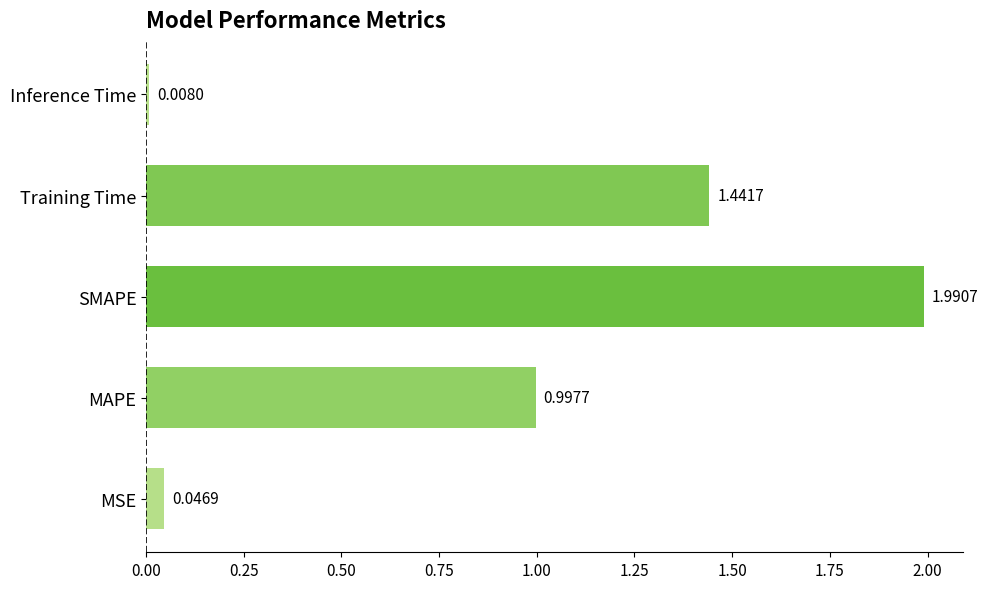

Which category has the highest value across all series?

SMAPE